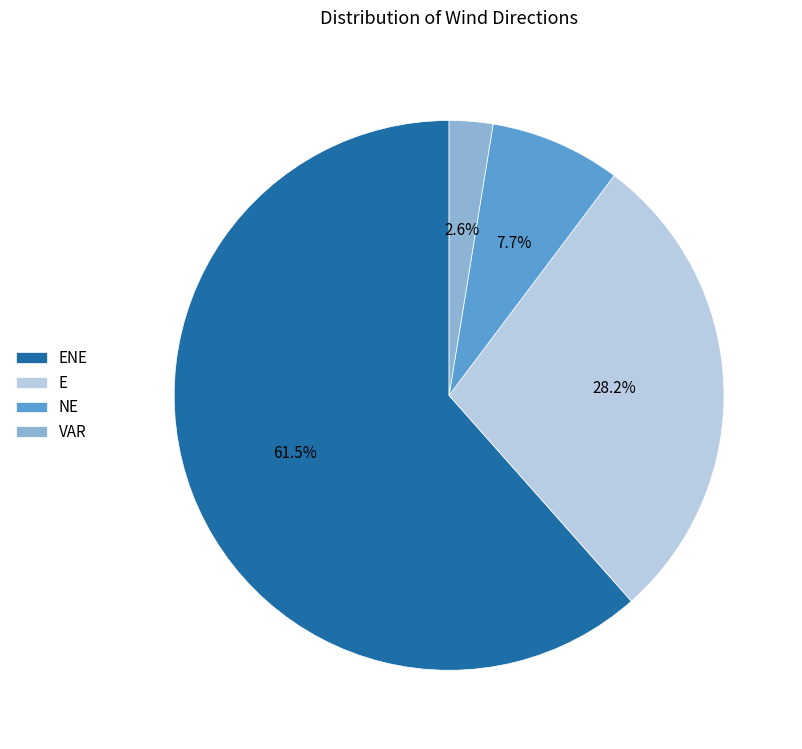

To the nearest percent, what percentage of the pie is E?

28%